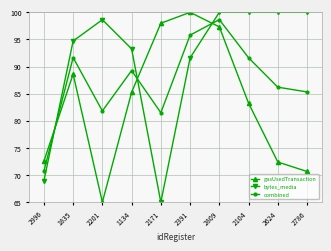

Rank the series at 1134 from highest to lowest value.

bytes_media, combined, gasUsedTransaction